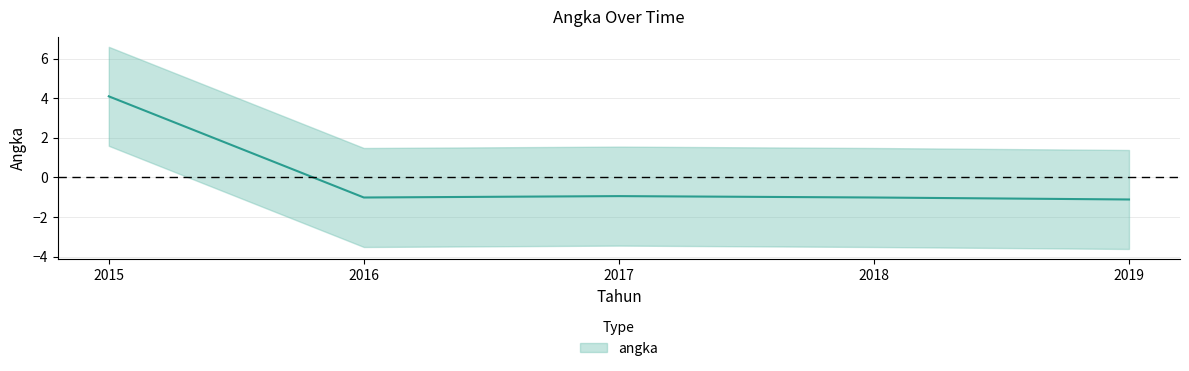

Rank the categories by value from highest to lowest.

2015, 2017, 2016, 2018, 2019